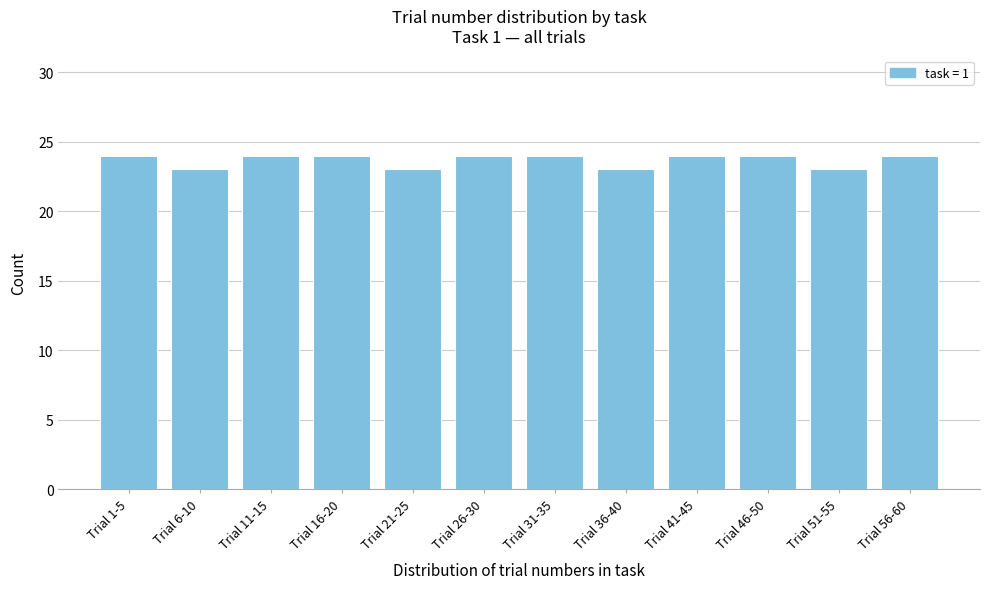

Reading left to right, extract all data points from this chart.

Trial 1-5=24	Trial 6-10=23	Trial 11-15=24	Trial 16-20=24	Trial 21-25=23	Trial 26-30=24	Trial 31-35=24	Trial 36-40=23	Trial 41-45=24	Trial 46-50=24	Trial 51-55=23	Trial 56-60=24